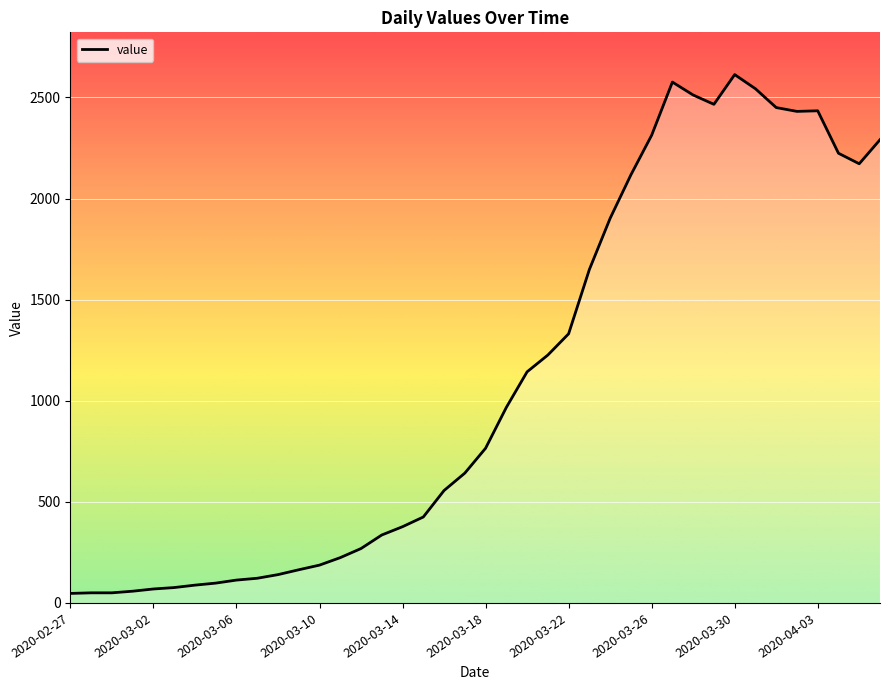

What is the maximum value shown in the chart?

2613